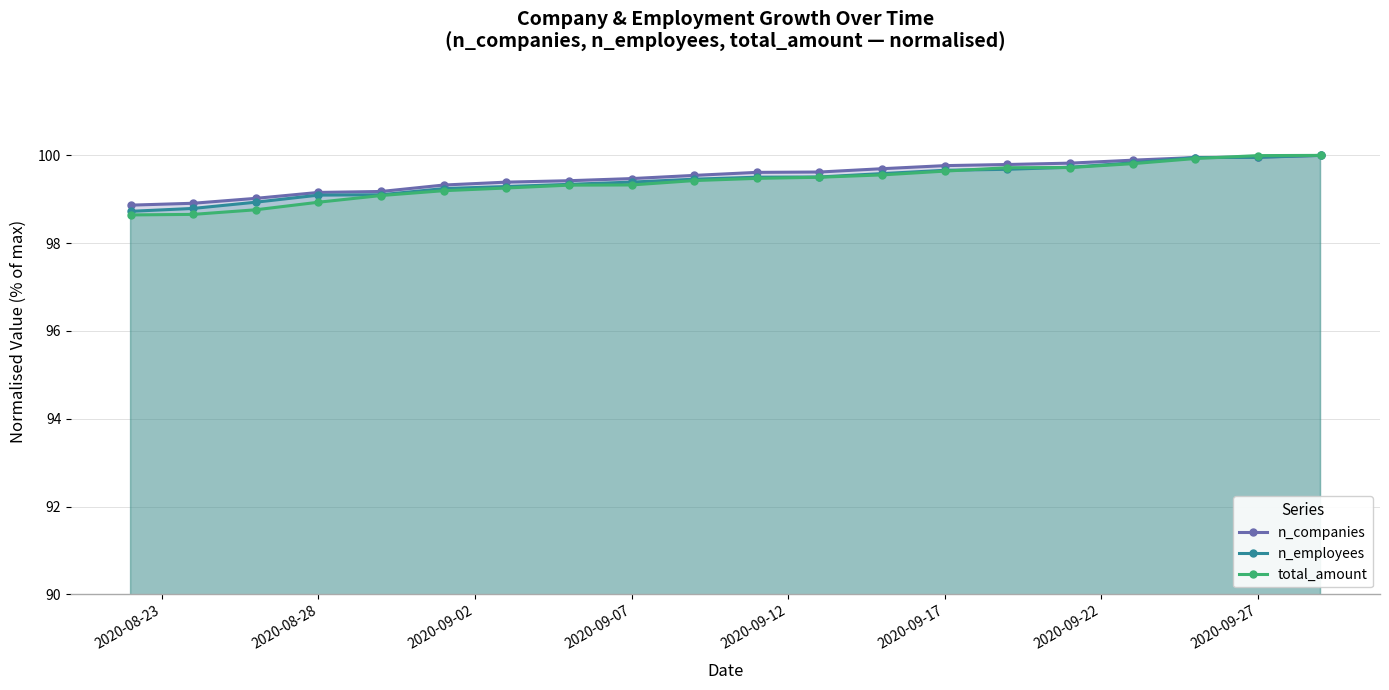

List the series in order of their overall mean, highest first.

n_companies, n_employees, total_amount